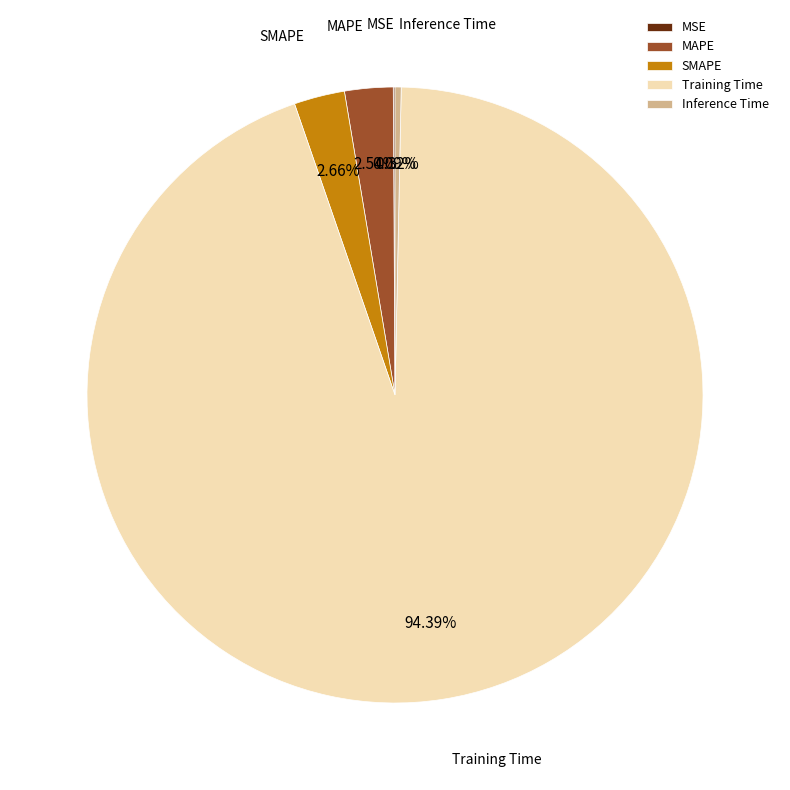

Combined, what portion of the pie is Inference Time and SMAPE?

3.0%